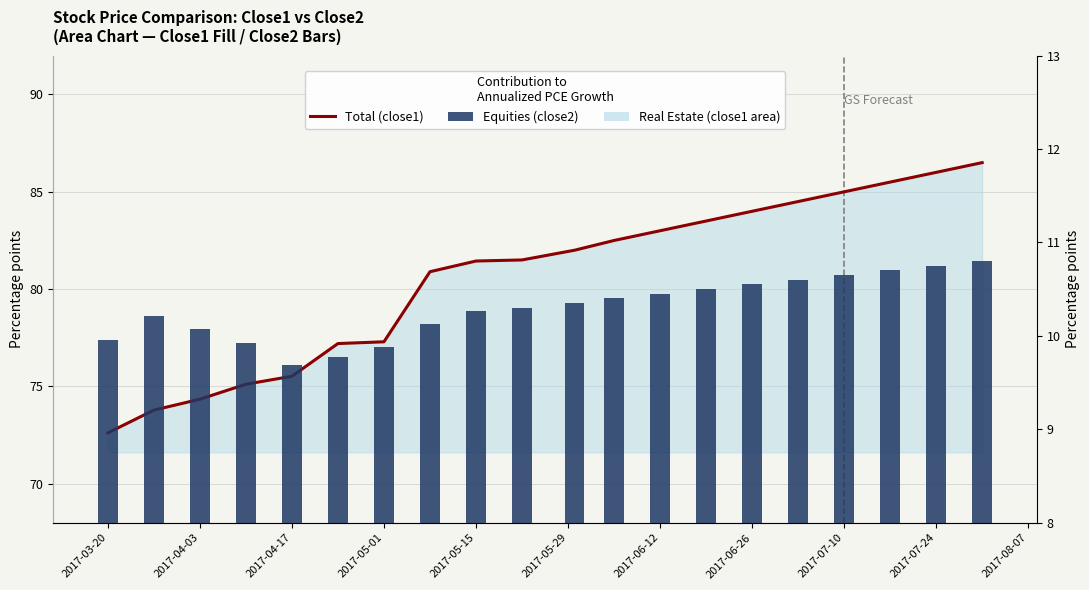

What is the lowest value of the close2 series?

9.7